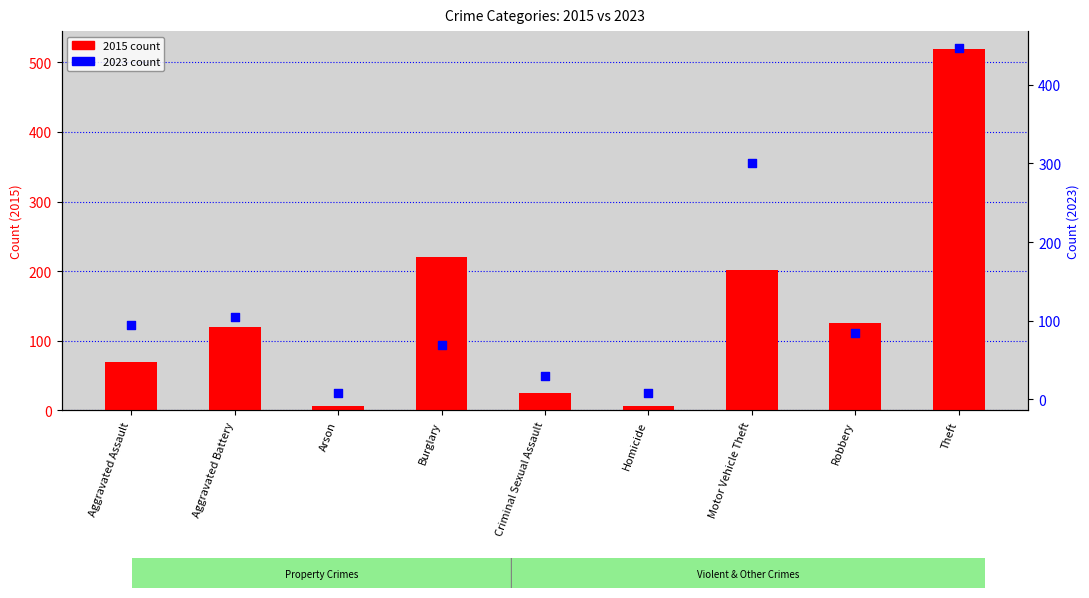

What is the total value across all series at Aggravated Assault?

164